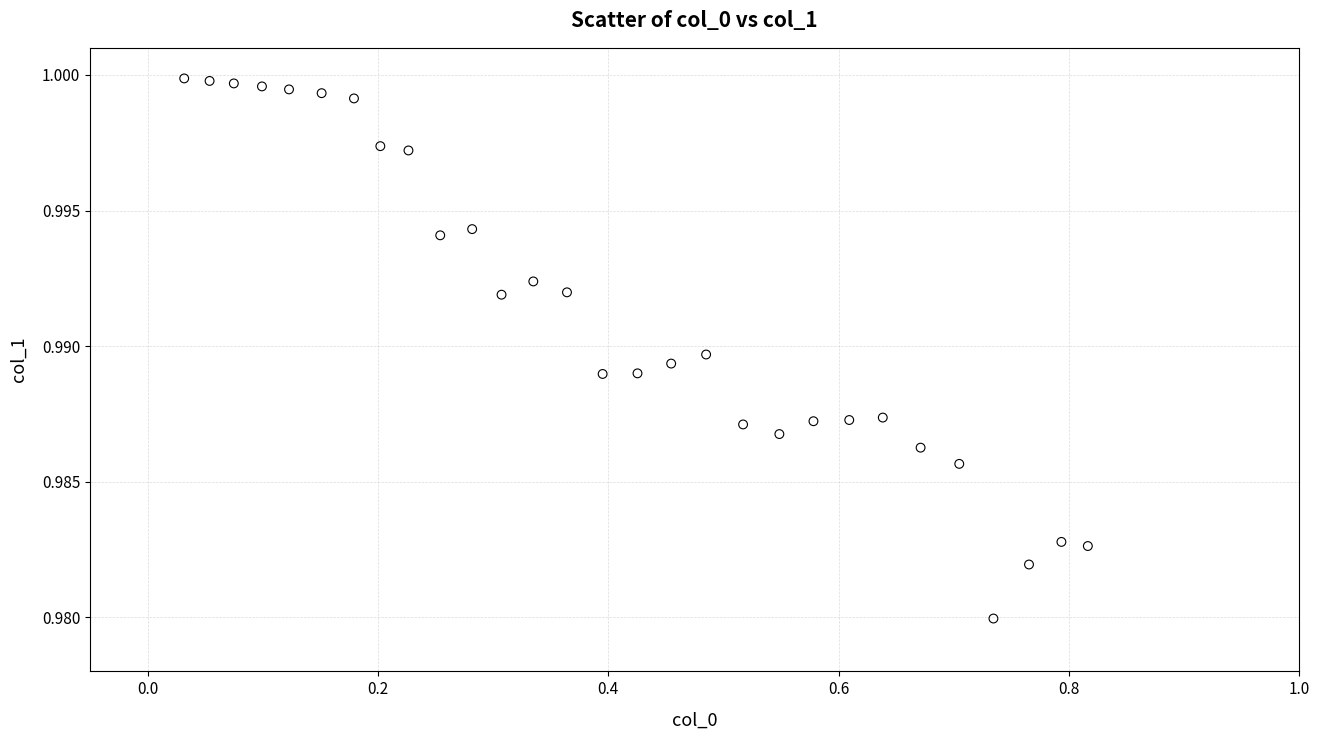

What is the range of X values (max minus min)?

0.8